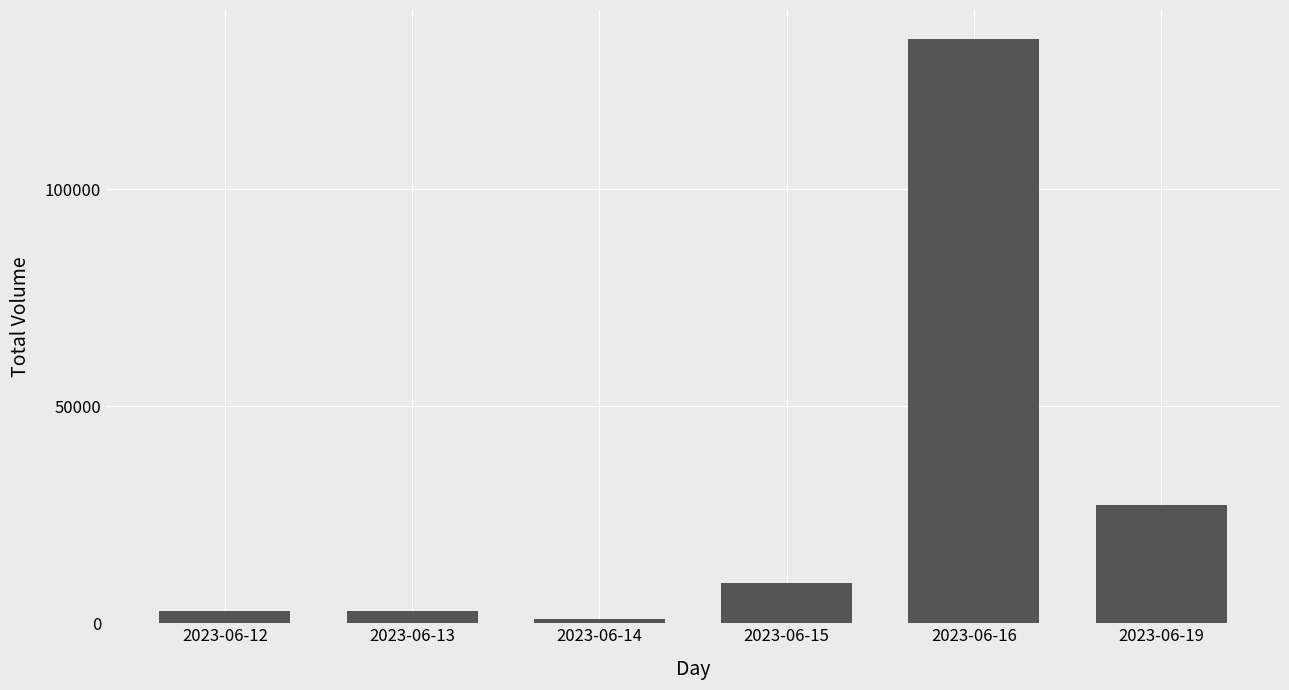

Between 2023-06-14 and 2023-06-13, which is larger?

2023-06-13